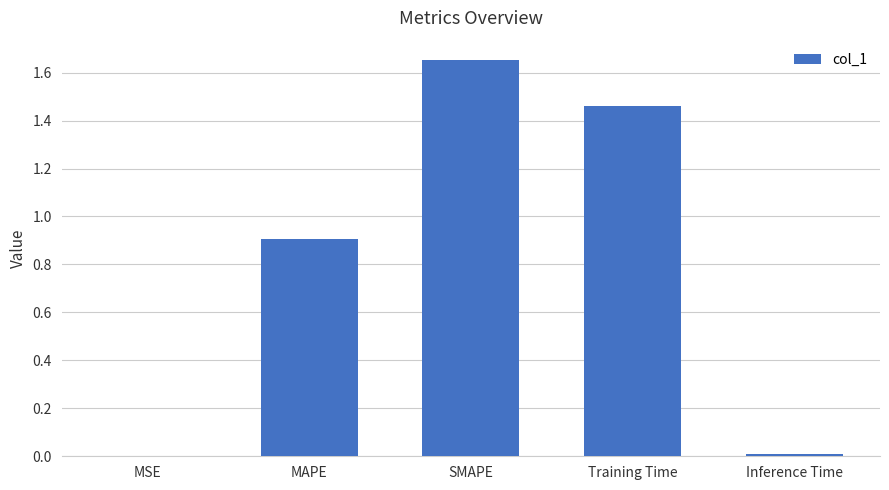

Is it true that the value at MAPE is 0.9?

True